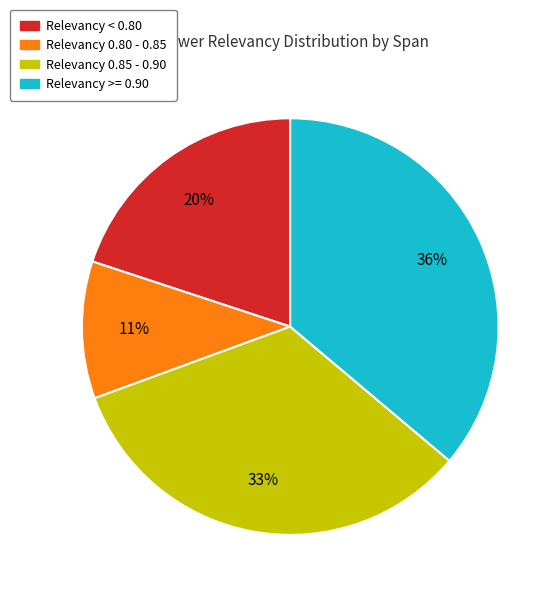

Is there a majority slice in this chart?

No